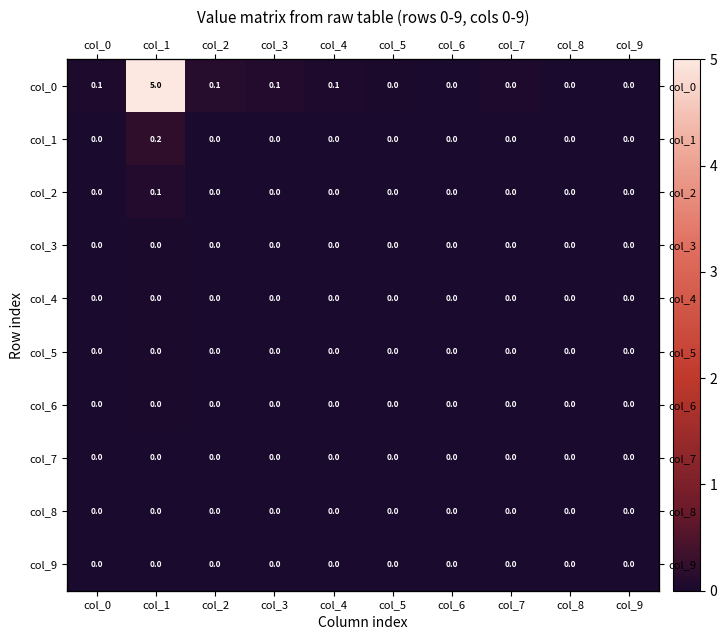

Which has a higher value, col_8 or col_6?

col_8